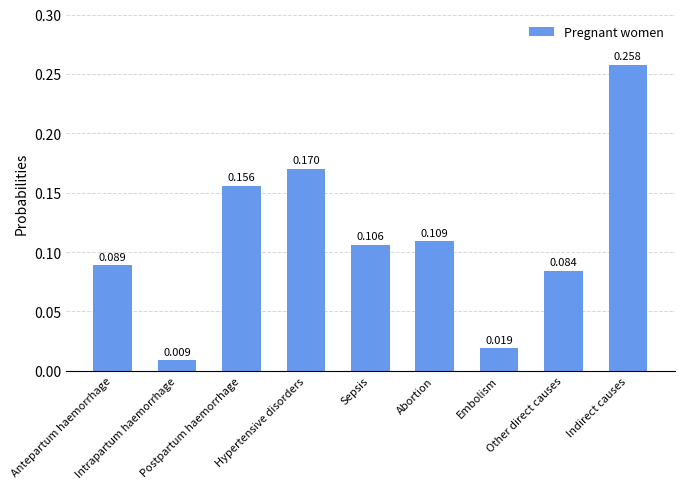

What position from the left is Other direct causes?

8